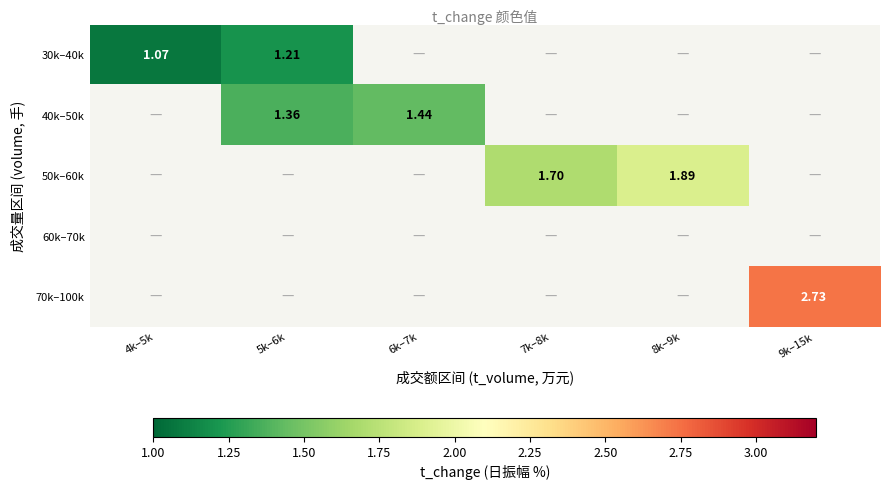

How many values in 50k–60k are above zero?

2